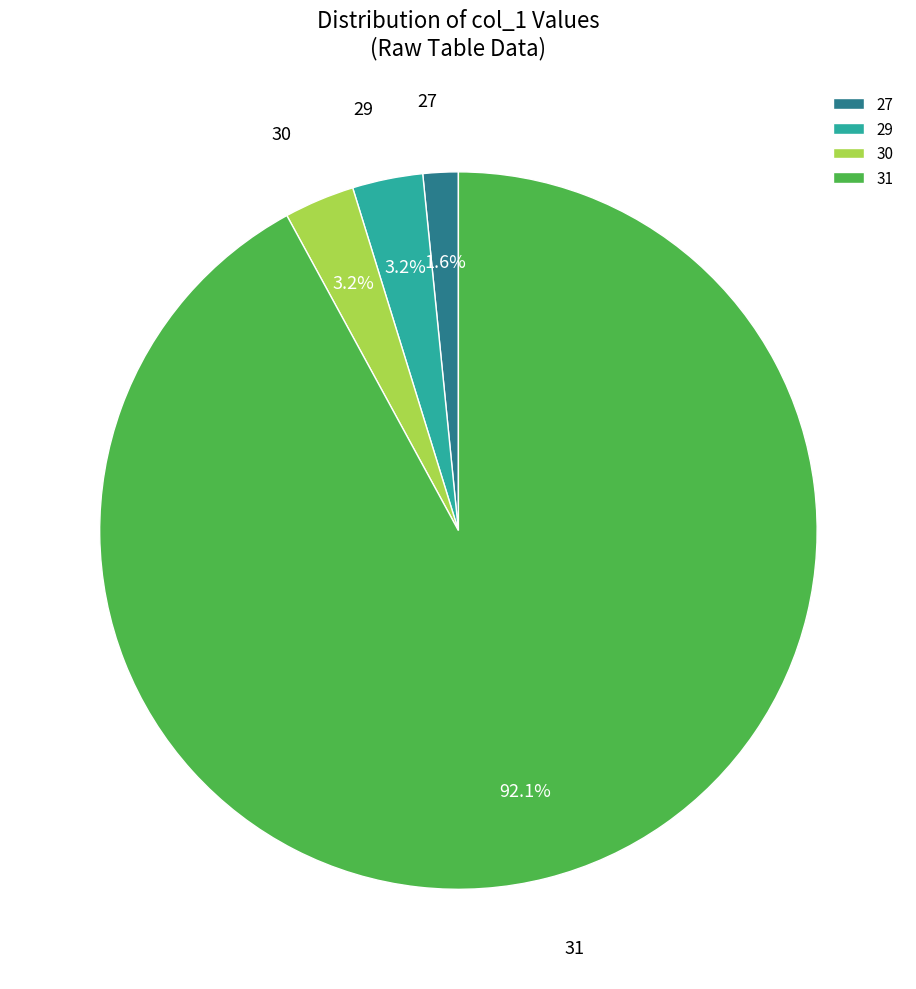

What is the smallest slice in the pie chart?

27